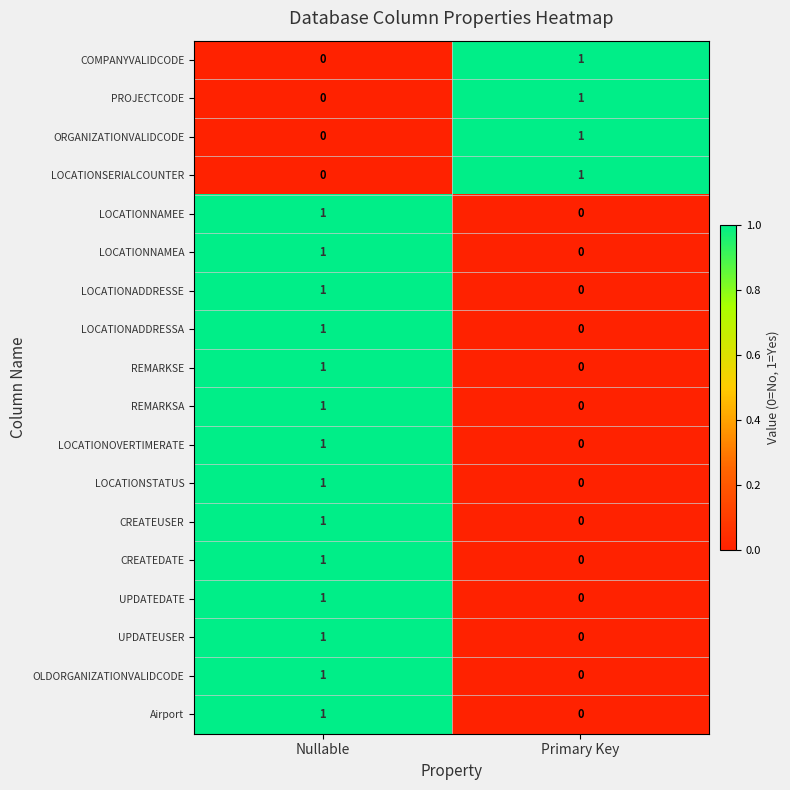

What is the spread (max minus min) of values at Nullable?

1